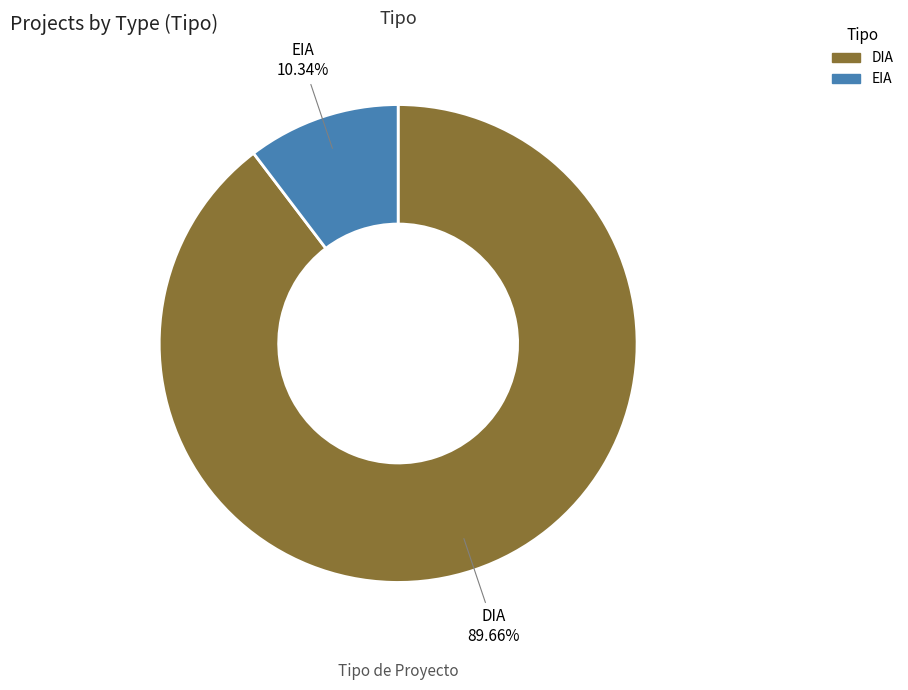

The DIA slice represents 81% of the pie. True or false?

False